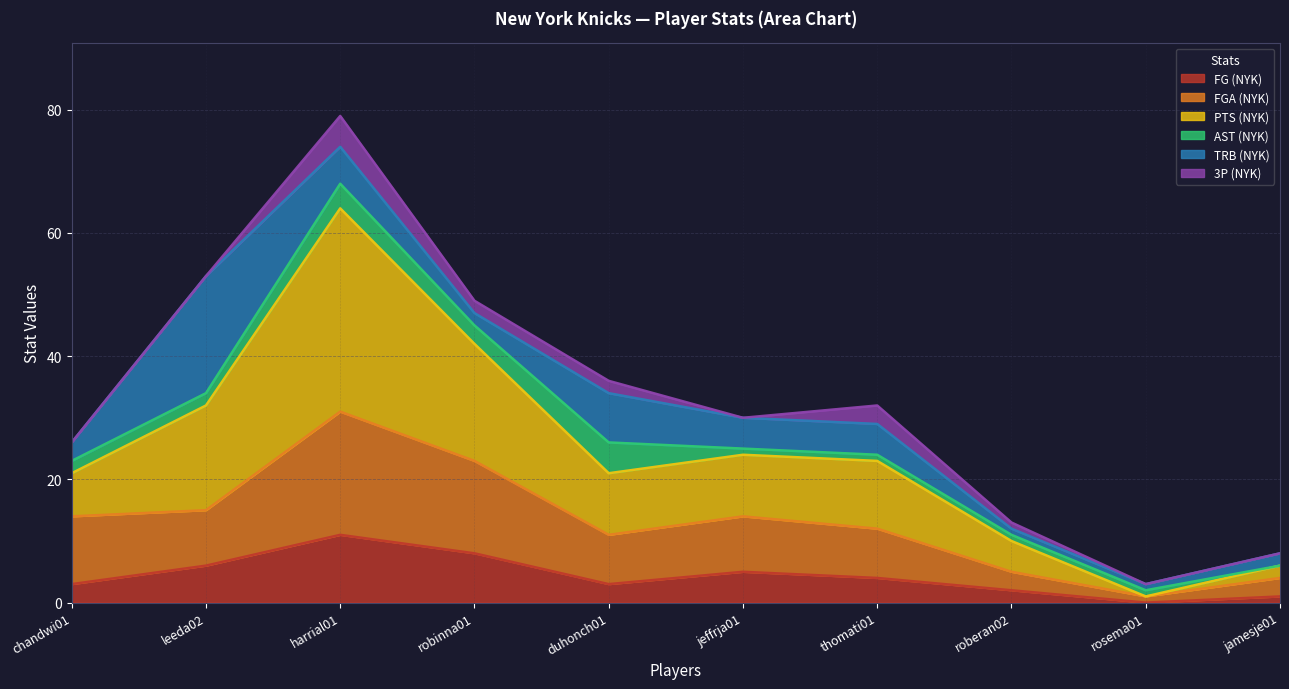

Read the FGA (NYK) value at duhonch01.

11